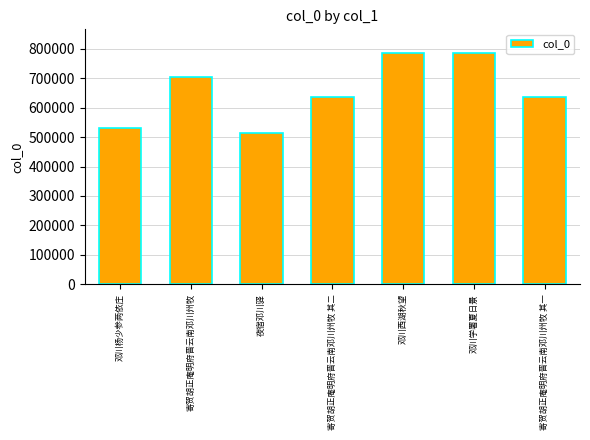

The chart shows a value of 1121476 at 寄贺胡正庵明府晋云南邓川州牧 其一. True or false?

False